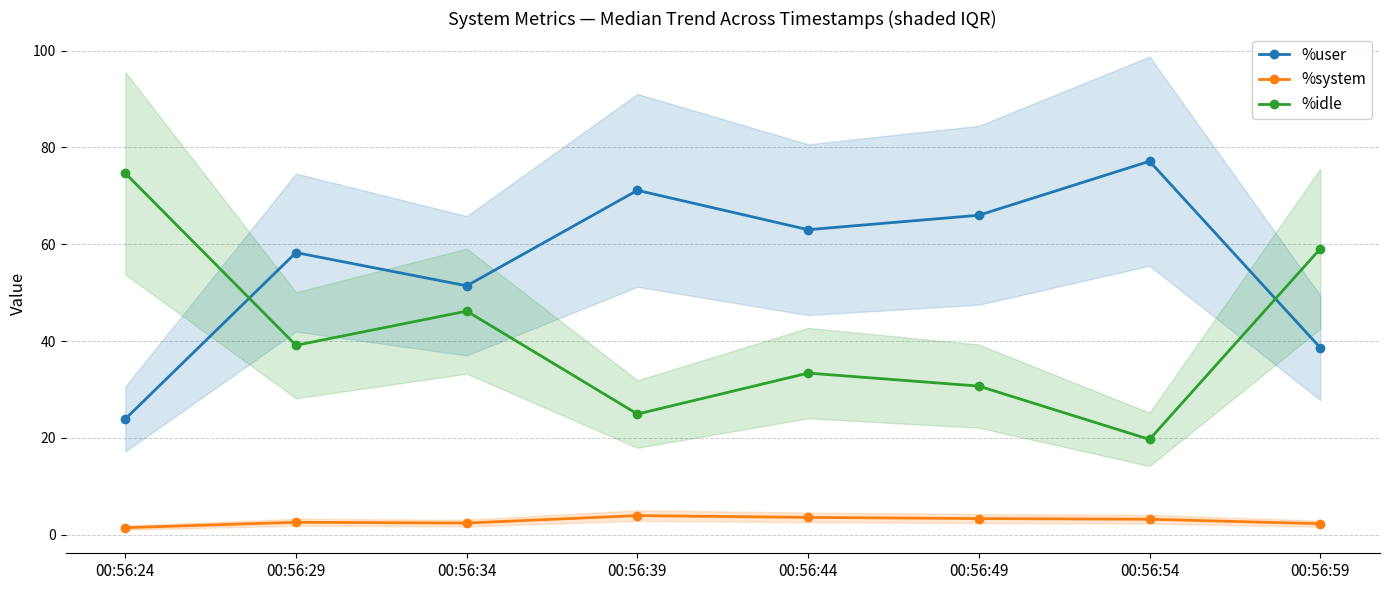

At which category is the sum across all series the highest?

00:56:54